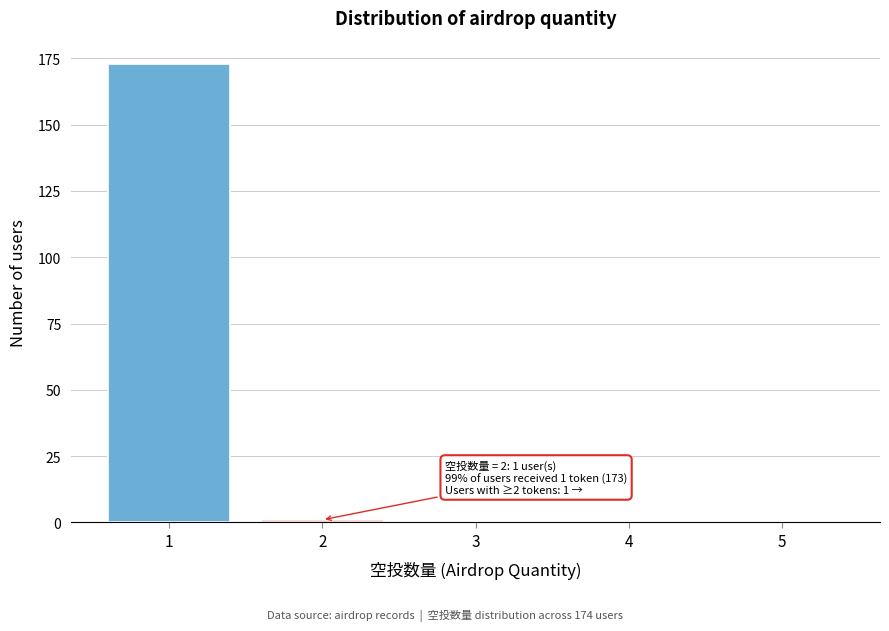

Reading left to right, extract all data points from this chart.

1=173	2=1	3=0	4=0	5=0